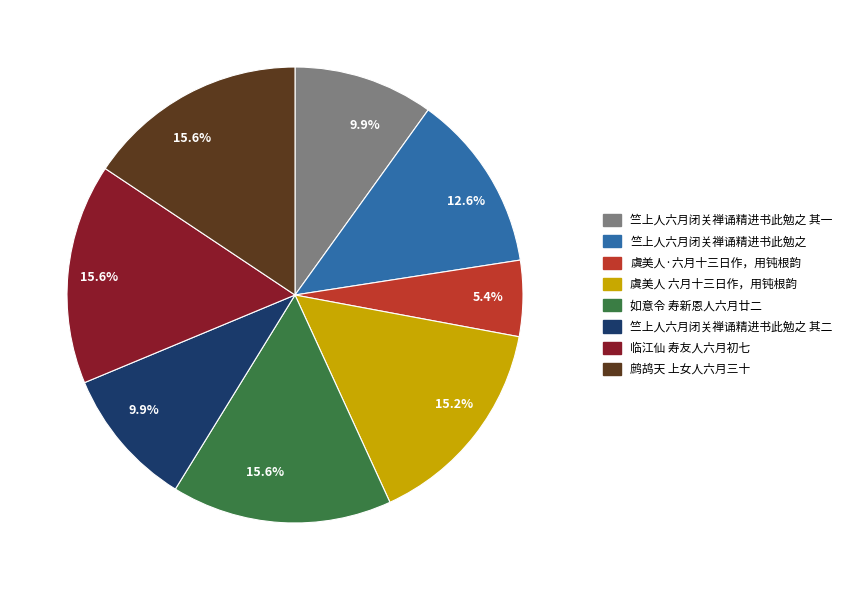

Is there a majority slice in this chart?

No